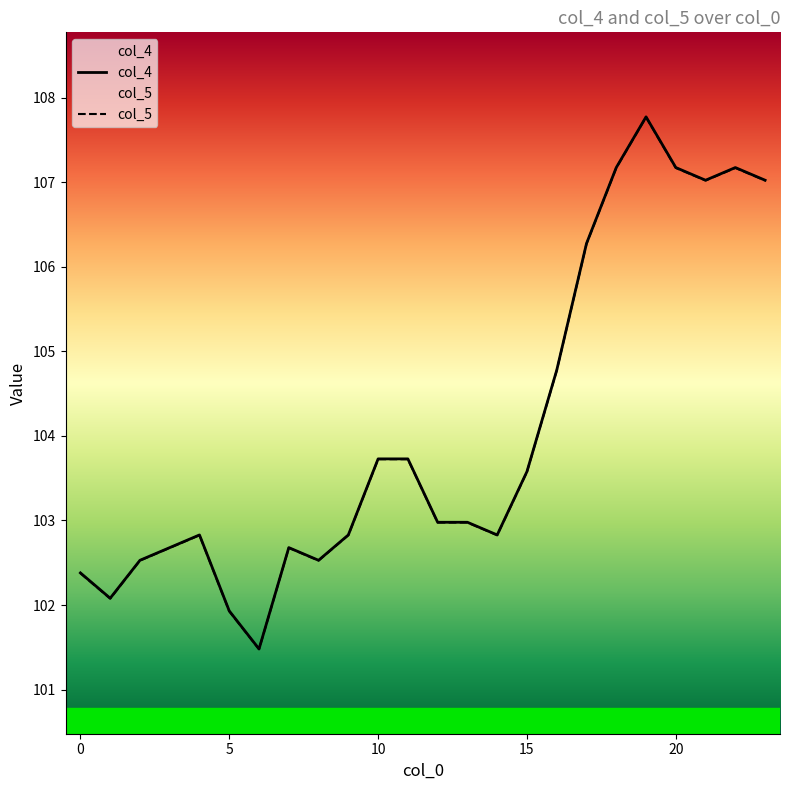

What is the greatest value displayed?

107.8